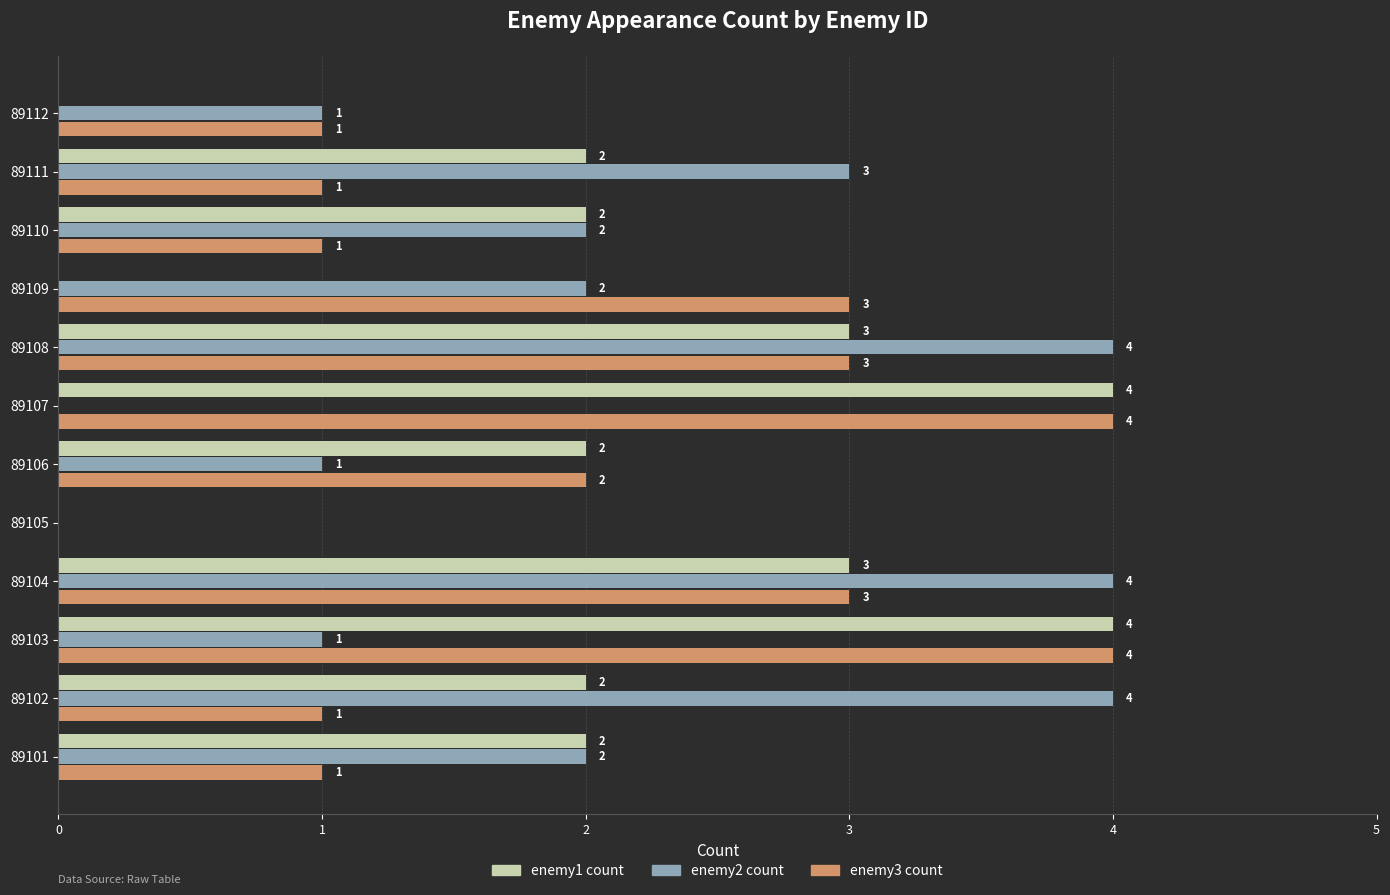

The enemy3 count series shows 4 at 89103. True or false?

True